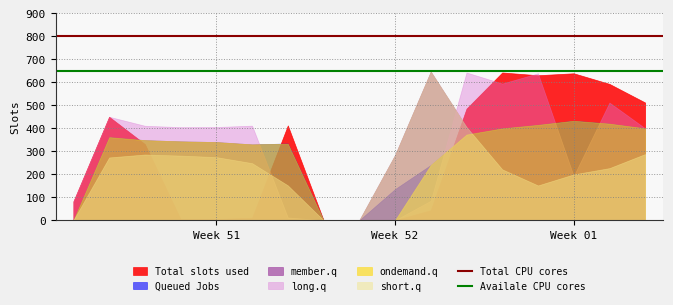

What is the sum of the Availale CPU cores values at Week 52 and Week 51?

1300